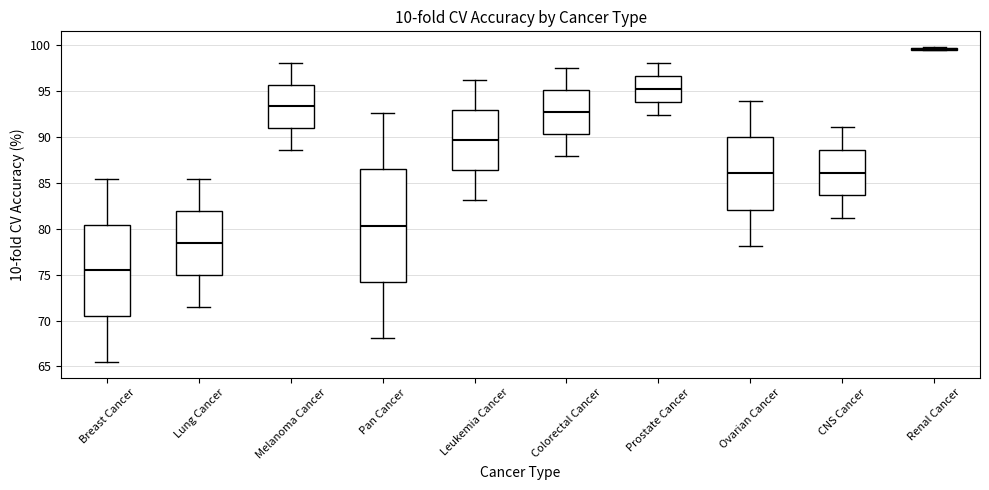

Which box is the tallest, from its lower edge to its upper edge?

Pan Cancer